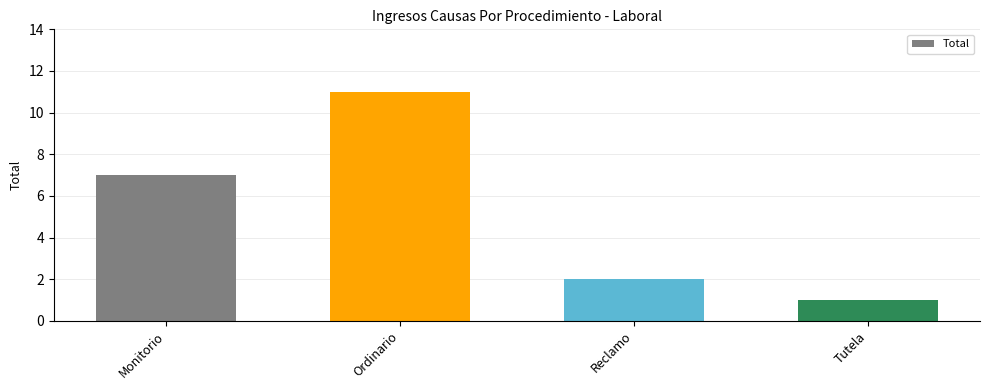

List the labels in order of value, smallest first.

Tutela, Reclamo, Monitorio, Ordinario